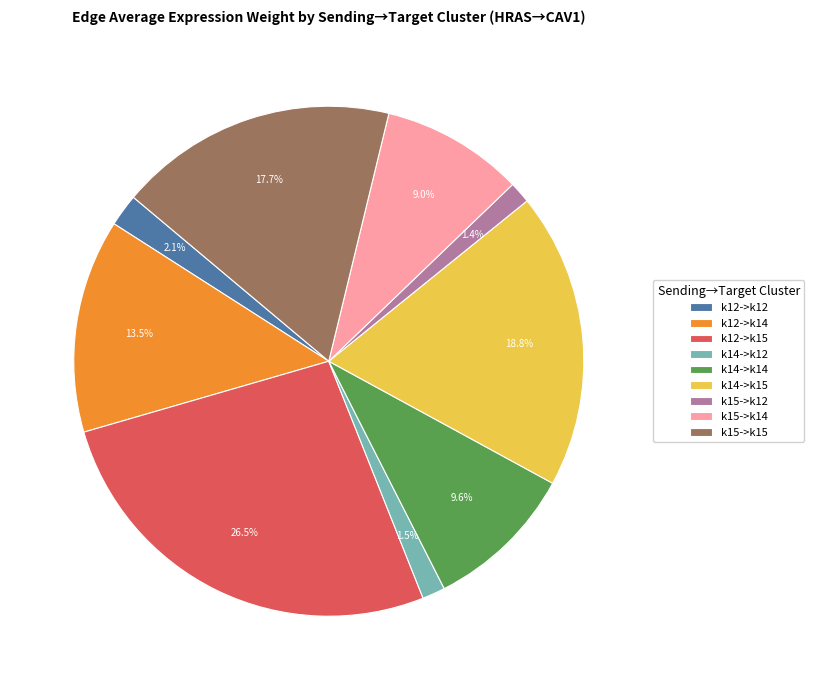

What is the largest slice in the pie chart?

k12->k15